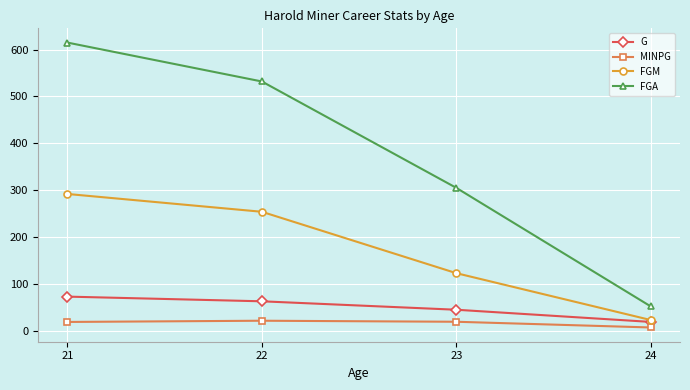

What is the greatest value displayed?

615.0